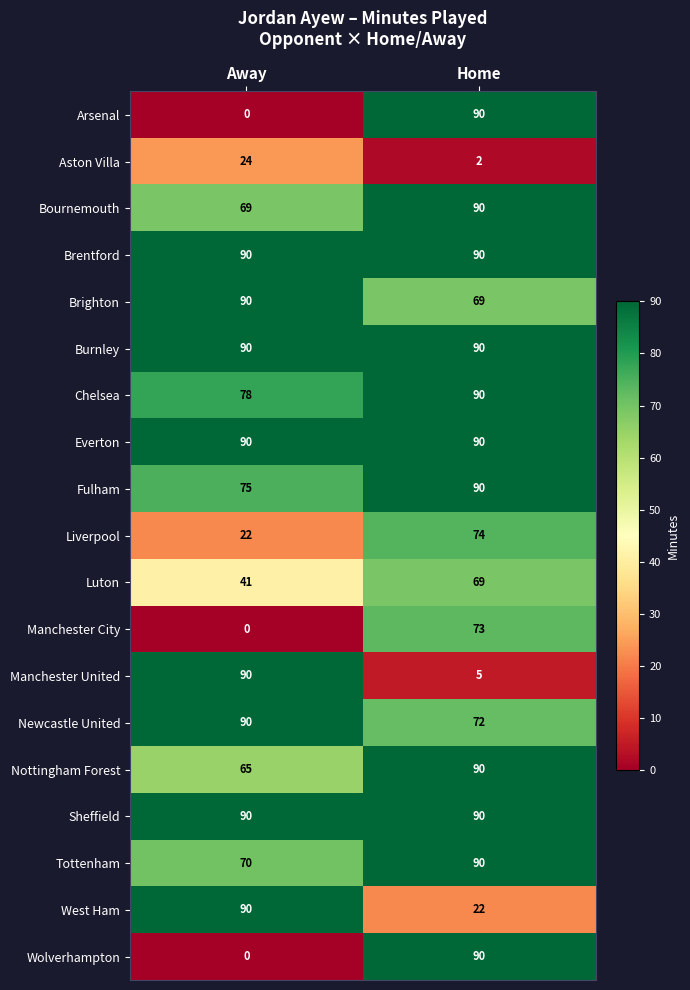

What is the difference between the Manchester City values at Away and Home?

73